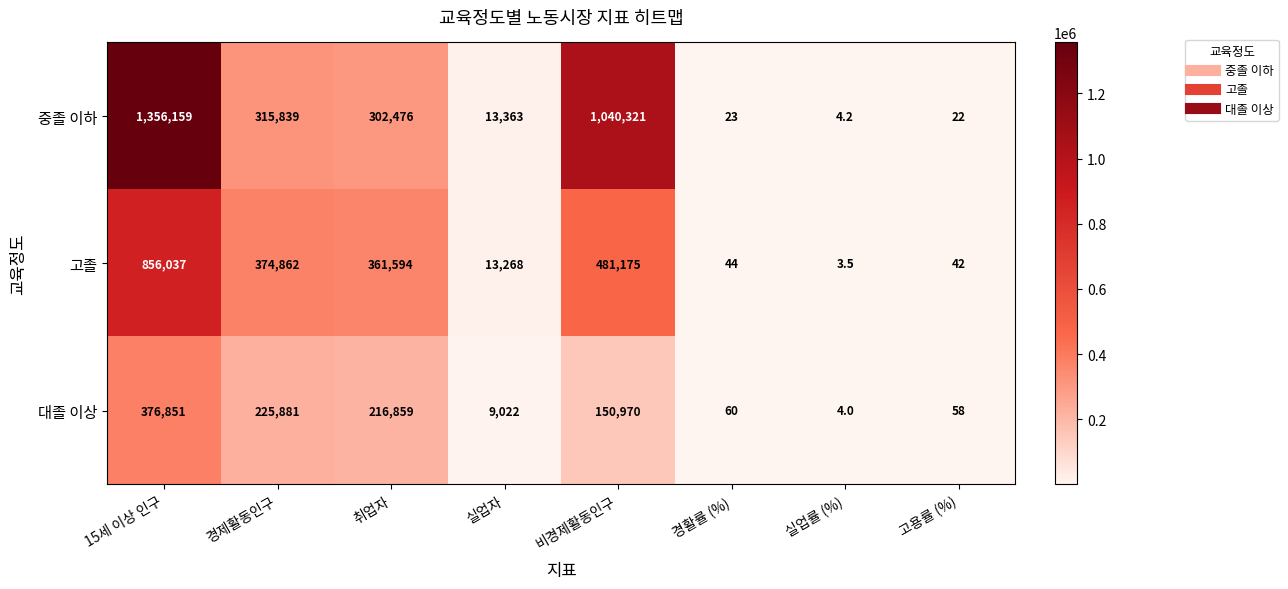

Rank the series at 비경제활동인구 from lowest to highest value.

대졸 이상, 고졸, 중졸 이하